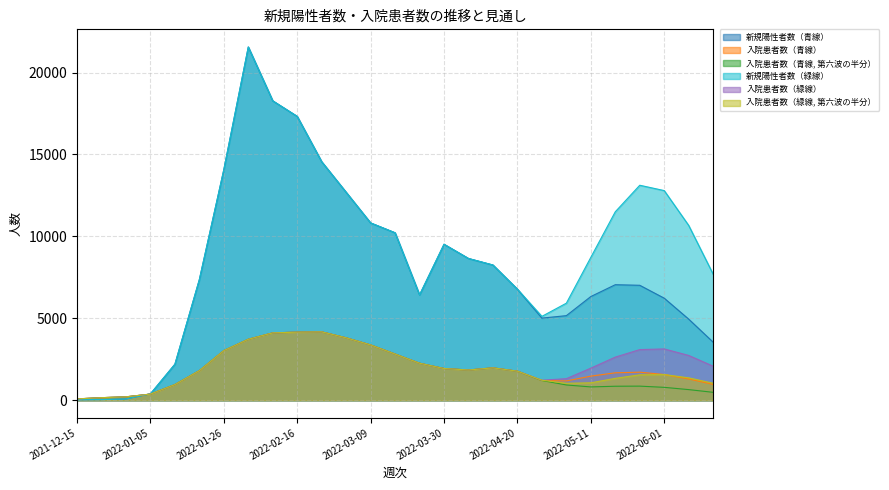

At how many categories does at least one series exceed 8103?

16